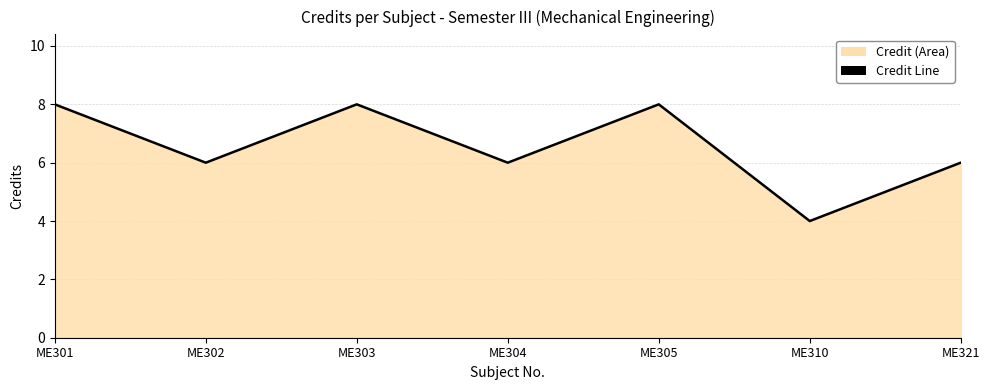

Approximately how many times larger is the value at ME304 compared to ME301?

0.8